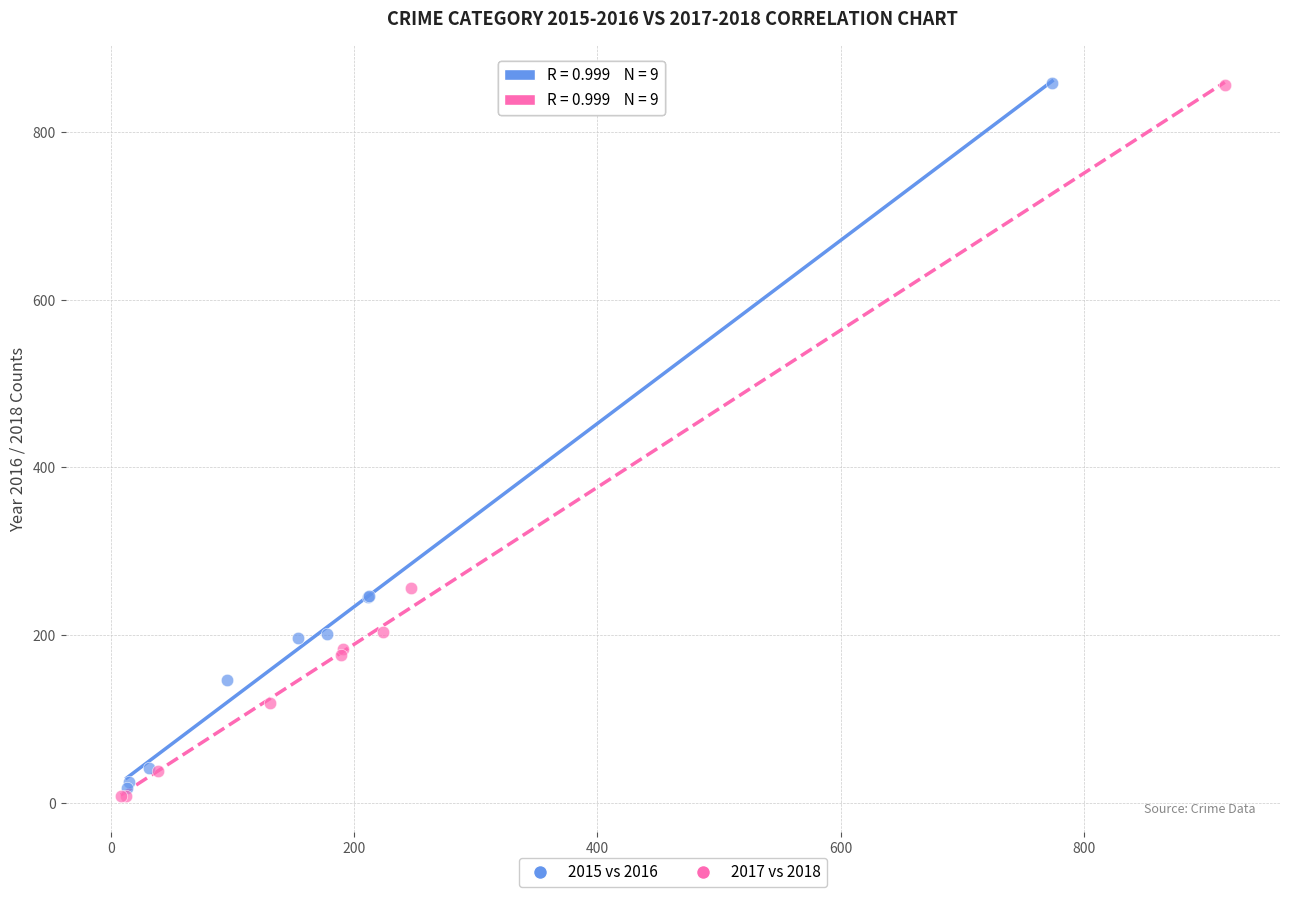

Which series has the widest spread of Y values?

2017 vs 2018